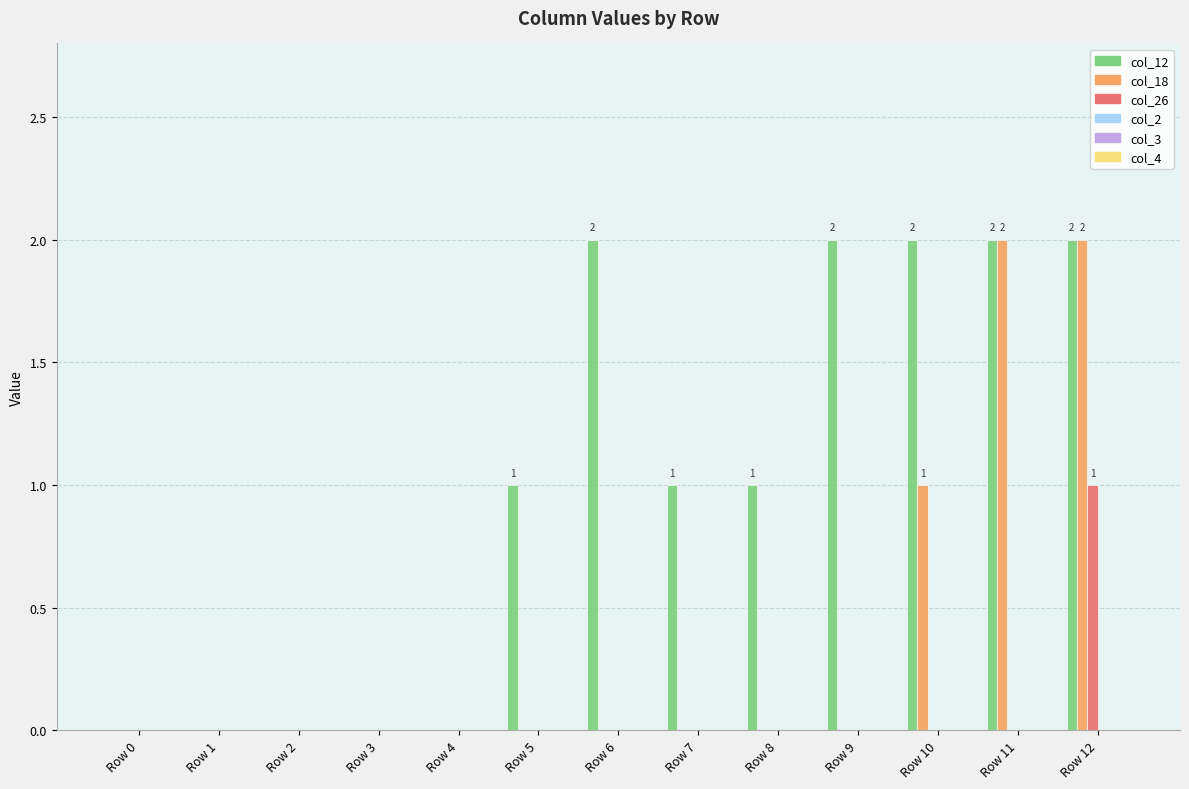

True or false: col_26 has a value of 1 at Row 12.

True